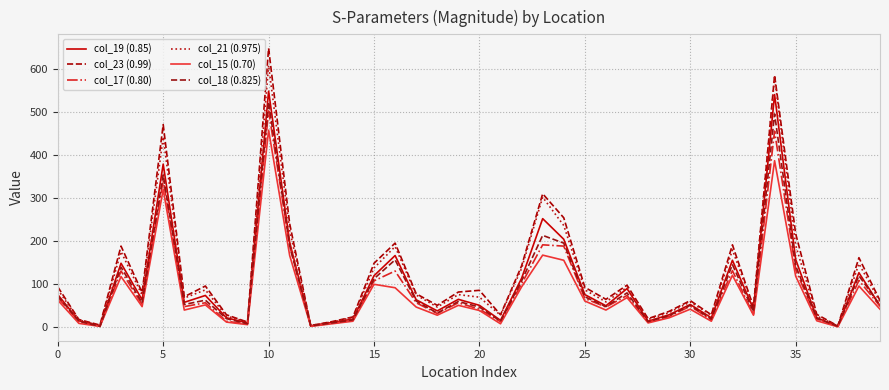

Which category has the lowest value across all series?

37